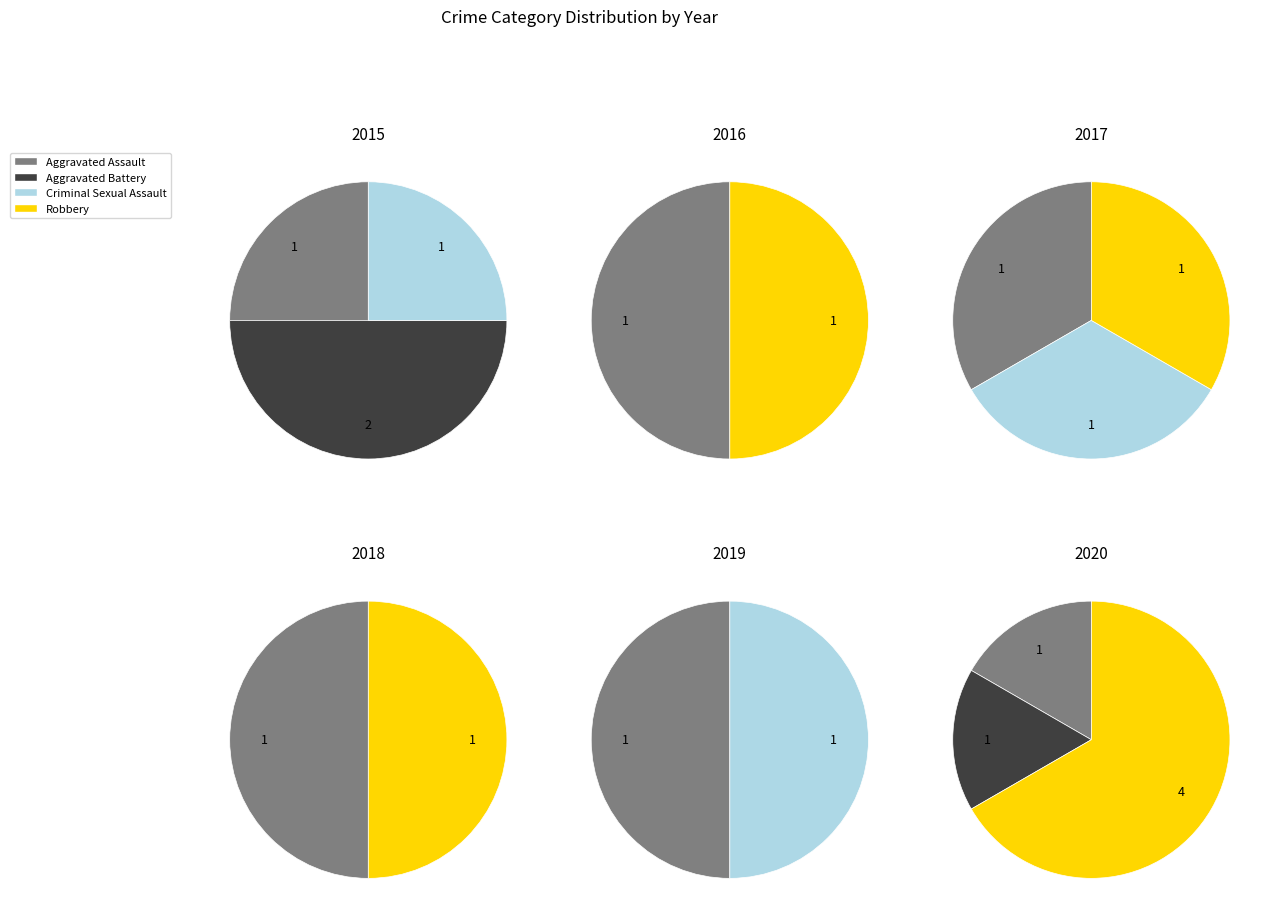

True or false: 0 accounts for 29% of the total.

False